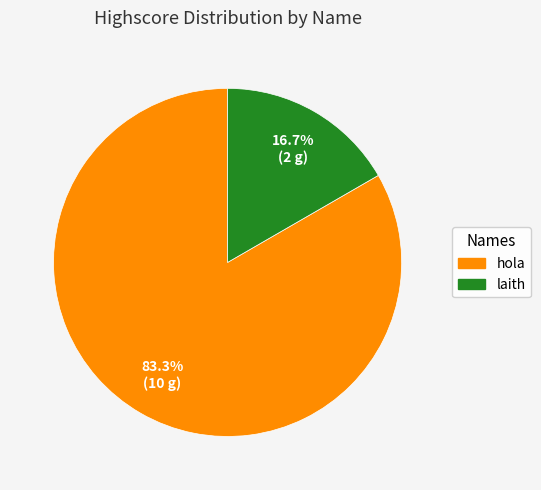

Is it true that hola is 83% of the pie?

True